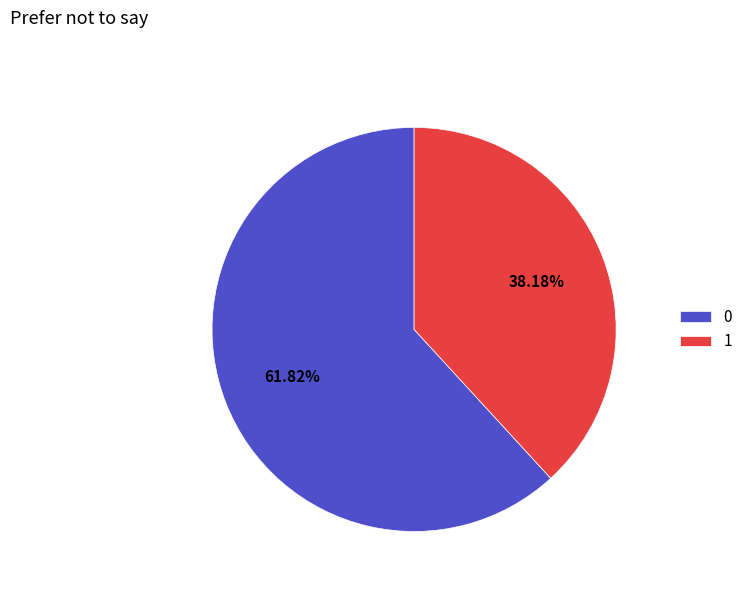

How many slices are in this pie chart?

2